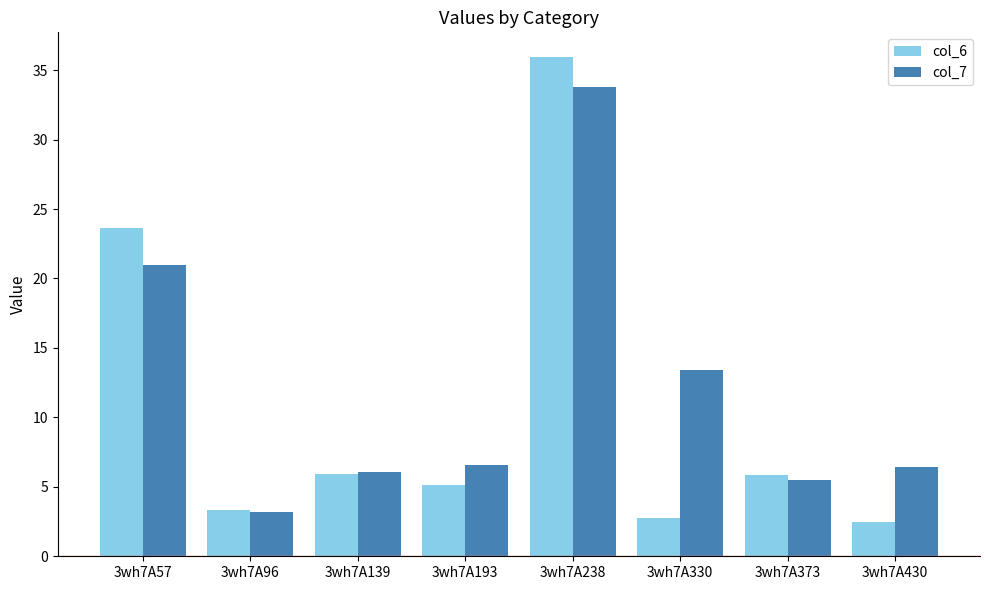

At which label is col_7 closest to 18?

3wh7A57